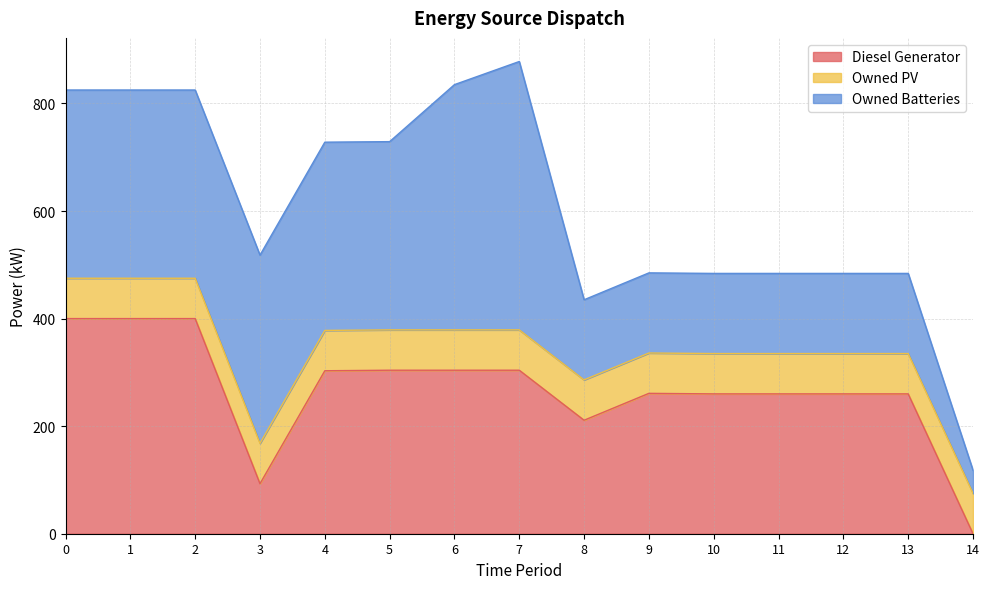

Reading left to right, extract all data points from this chart.

Diesel Generator: 400	400	400	93	303	304	304	304	211	261	260	260	260	260	0
Owned PV: 75	75	75	75	75	75	75	75	75	75	75	75	75	75	75
Owned Batteries: 350	350	350	350	350	350	456	499	149	149	149	149	149	149	43